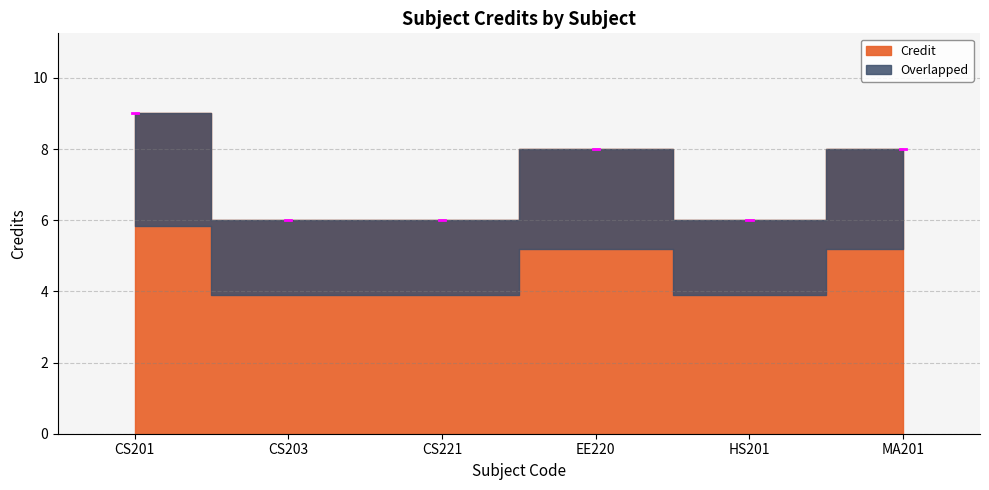

What position from the right is HS201?

2